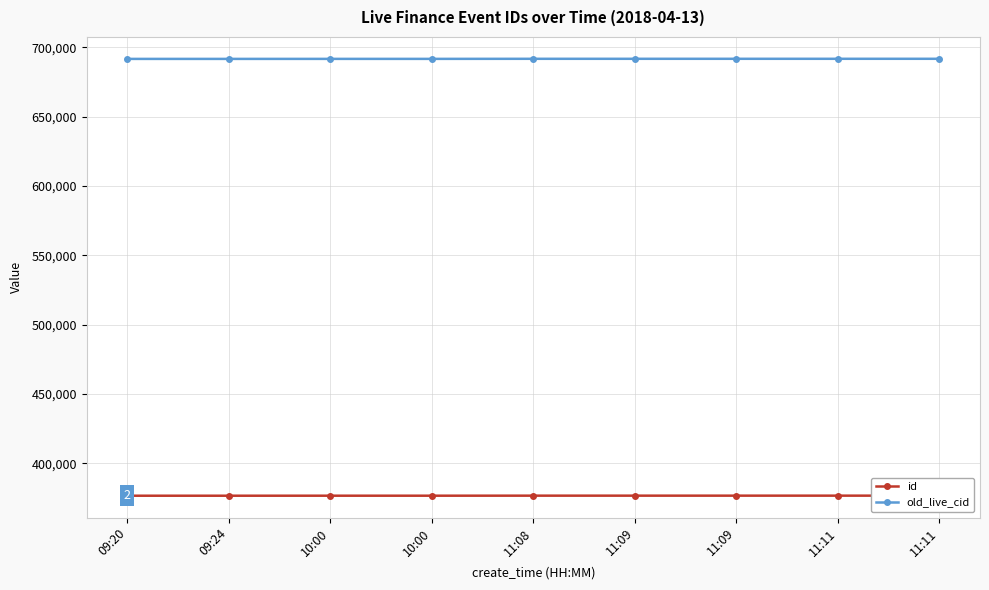

What is the difference between the maximum and minimum values in the old_live_cid series?

75